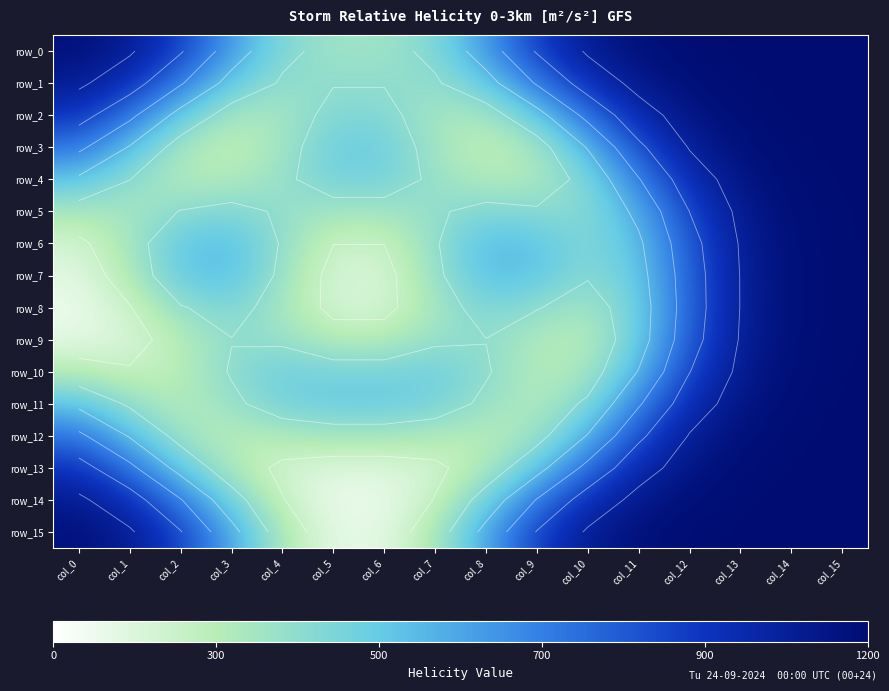

The row_8 series shows 0.4 at col_10. True or false?

False